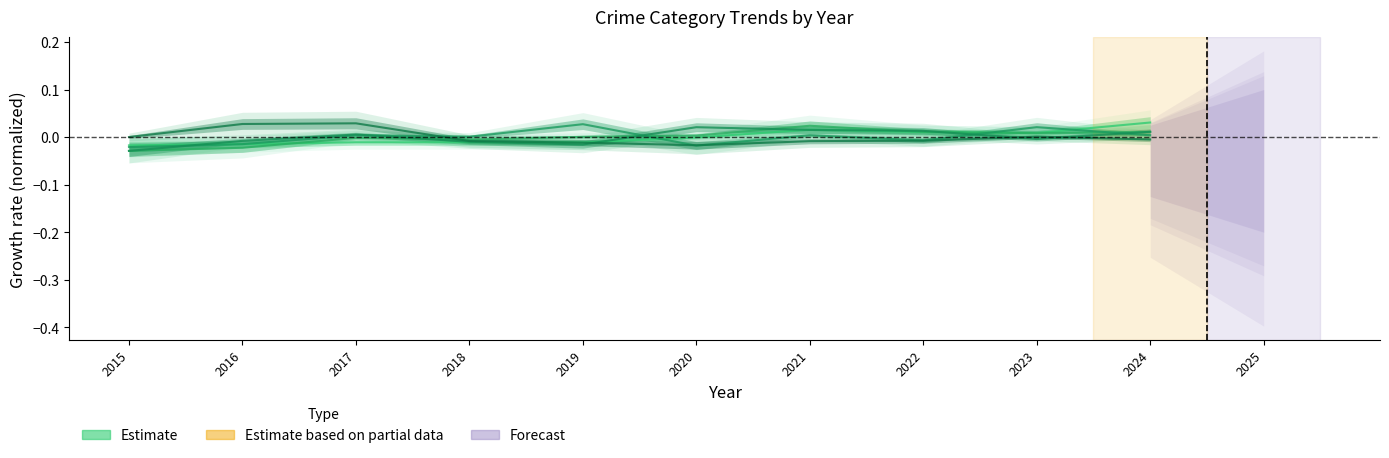

How many values in the Aggravated Assault series are below 0?

6